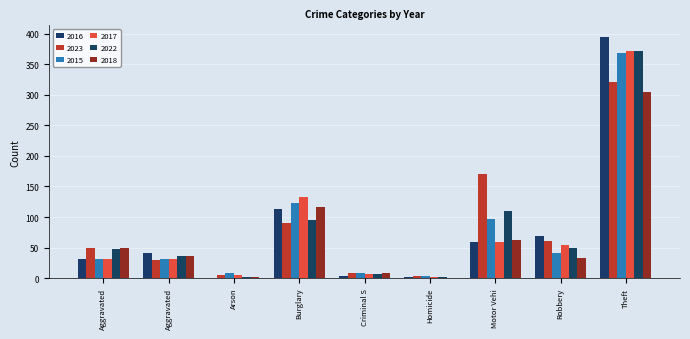

How many categories are shown in the chart?

9